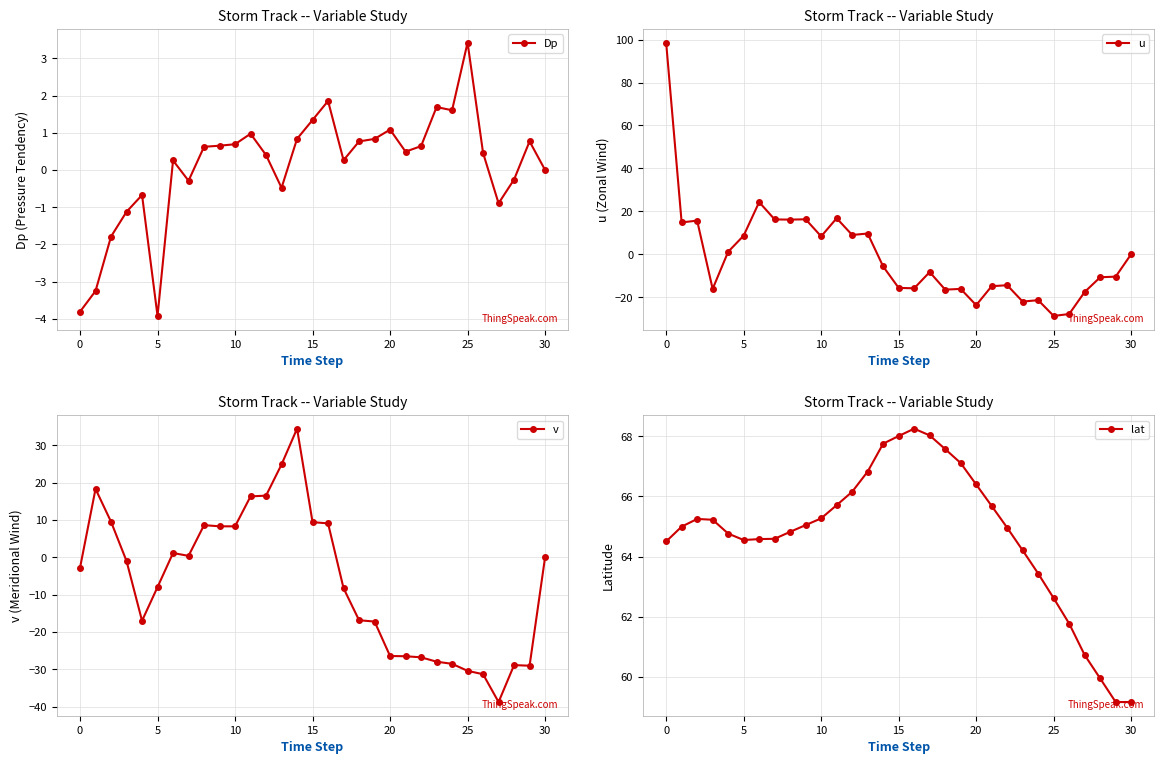

Is the value of lat at 16 greater than the value of u at 22?

Yes